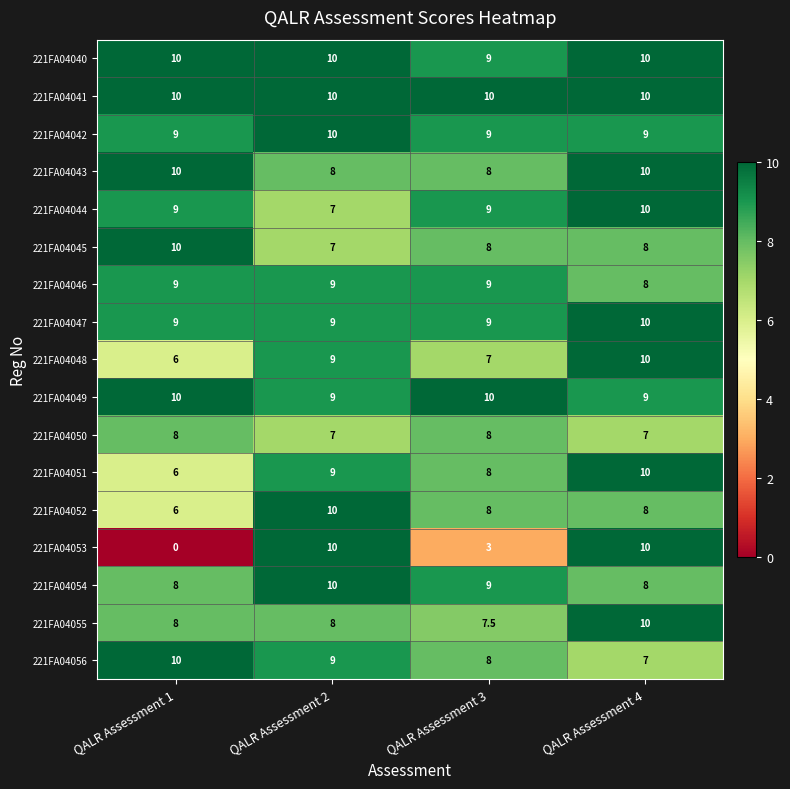

Which series has the largest range (max minus min)?

221FA04053